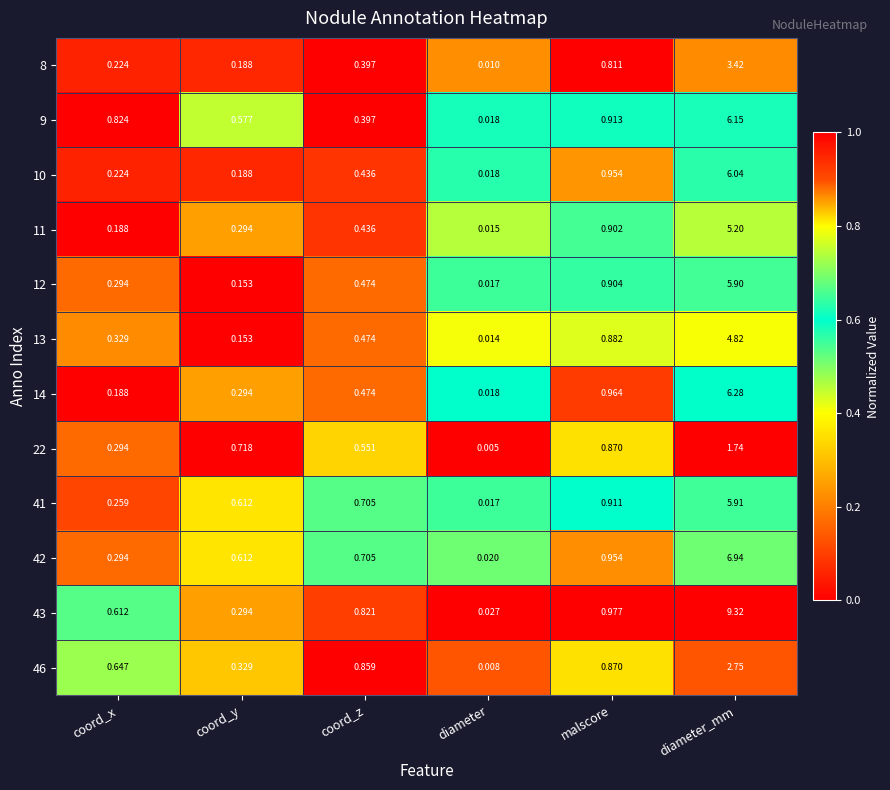

Is the value of 46 at coord_y greater than the value of 11 at coord_z?

No